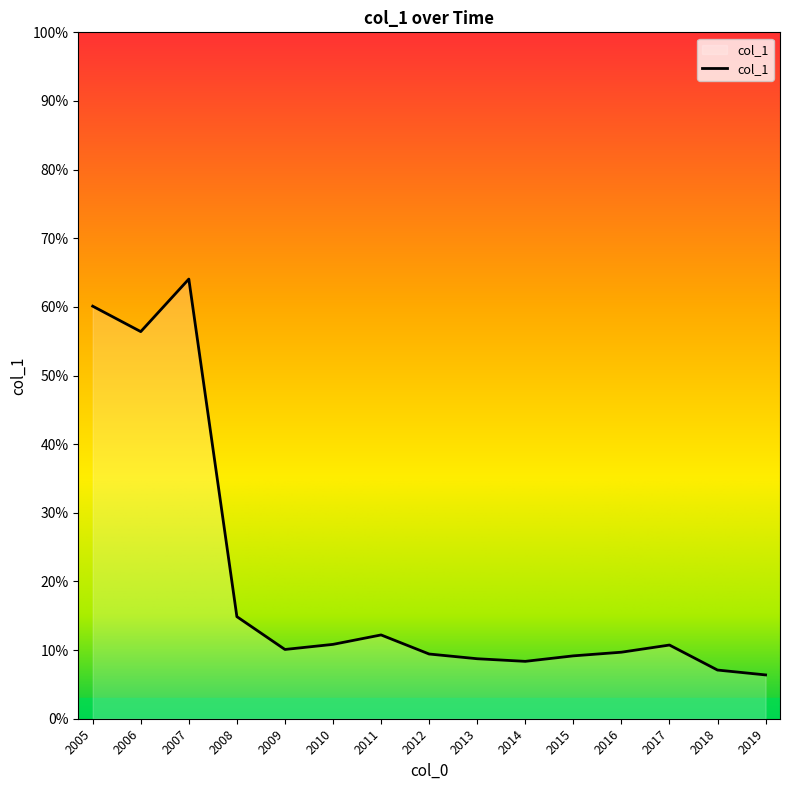

Does the chart have visible grid lines?

No